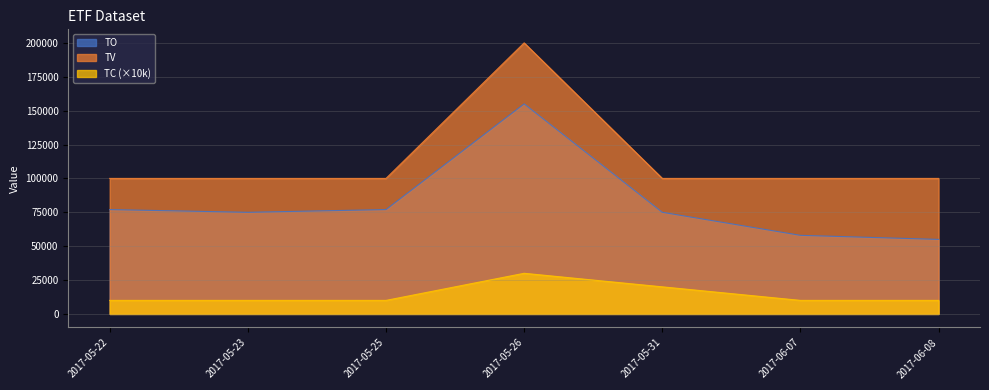

What is the difference between the maximum and minimum values in the TV series?

100000